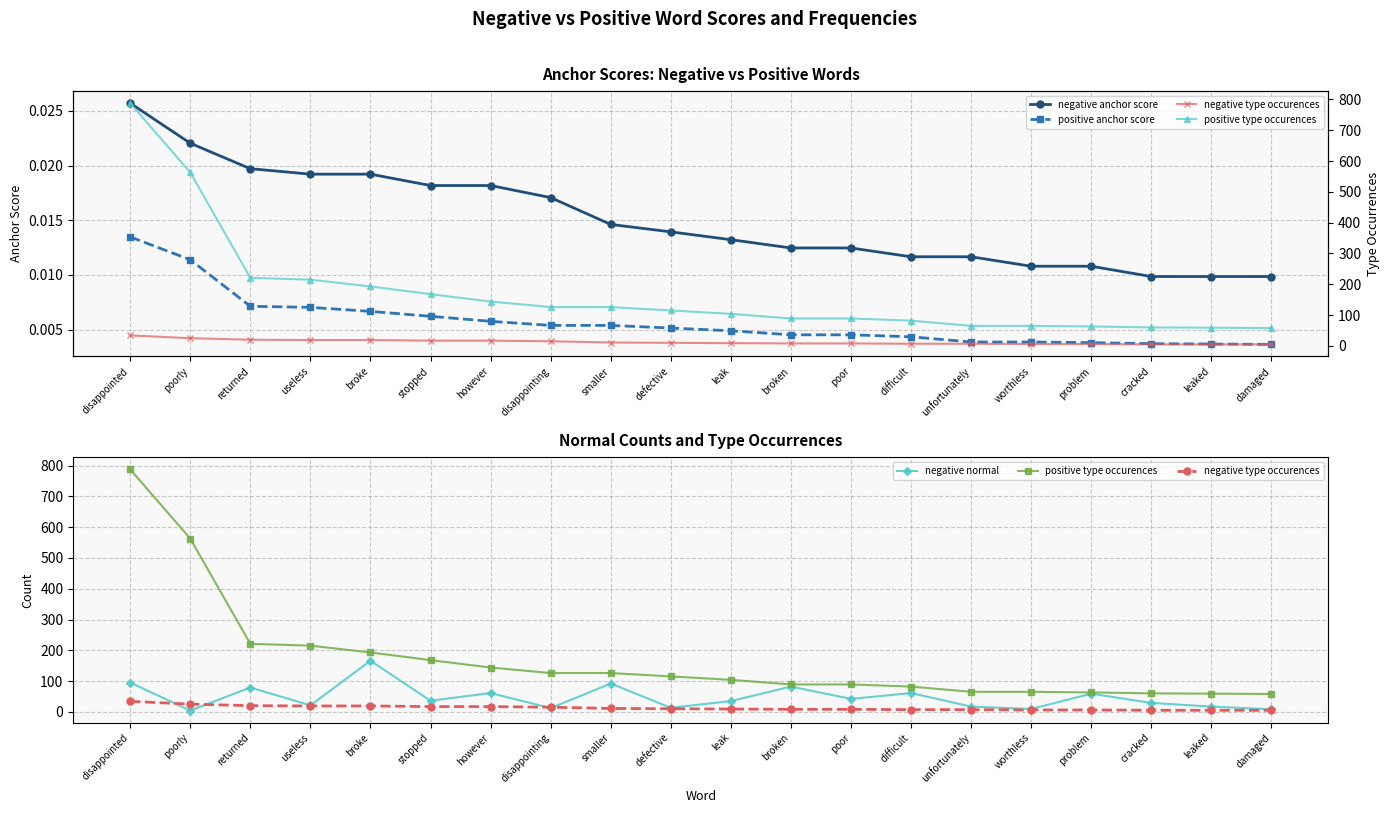

Is the value of negative type occurences at unfortunately greater than the value of negative anchor score at however?

Yes